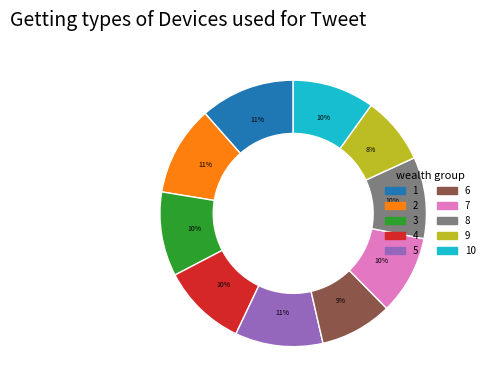

To the nearest percent, what is the difference between the largest and smallest slice percentages?

3%